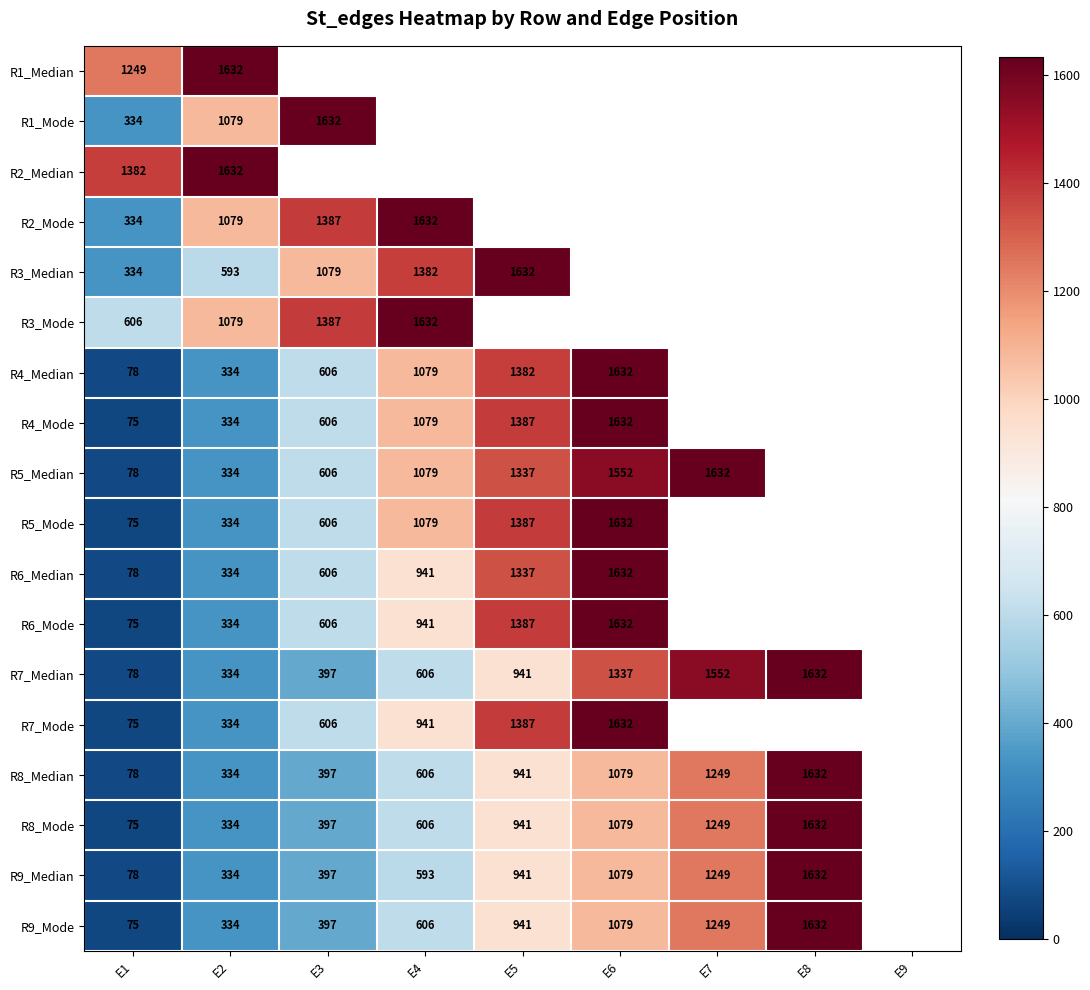

What is the difference between the R8_Median values at E7 and E6?

170